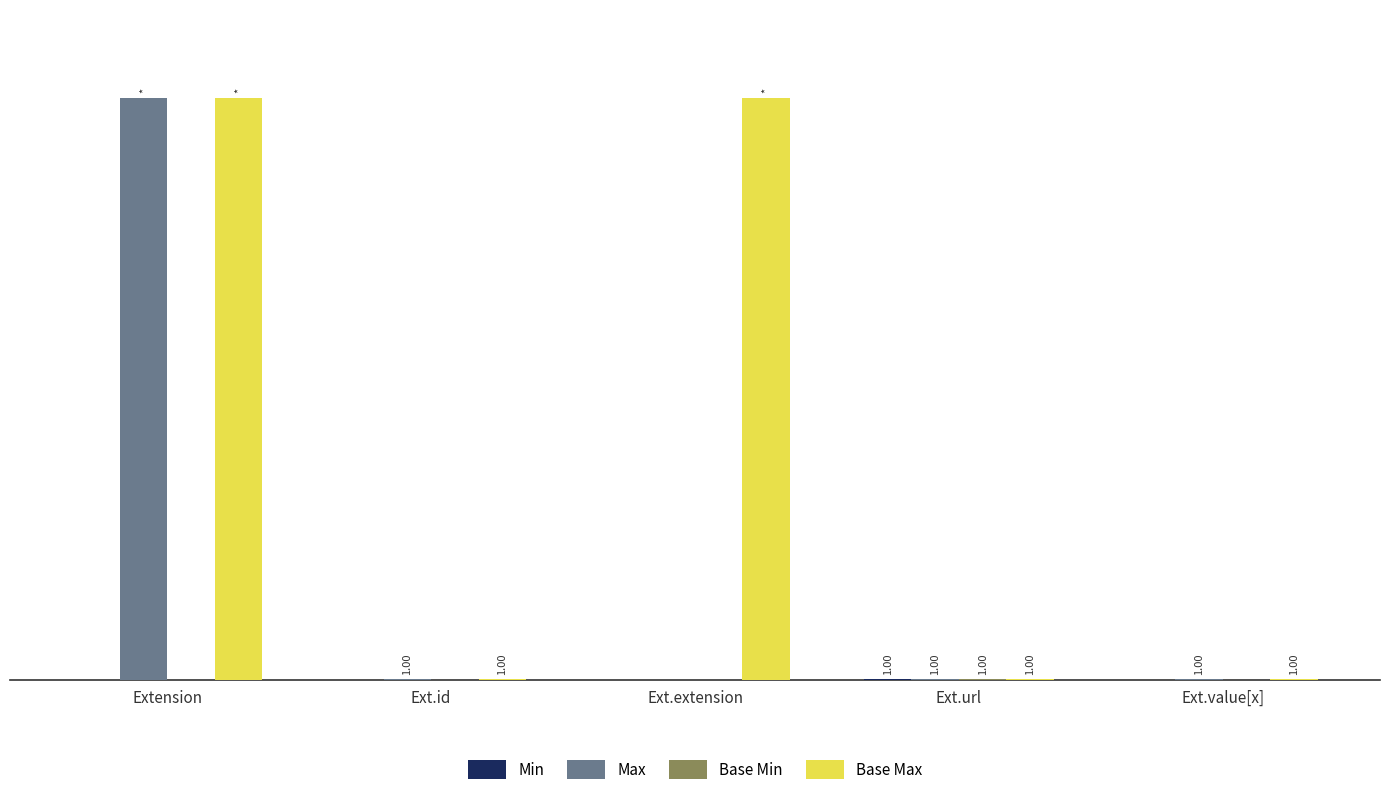

Are the bars horizontal?

No